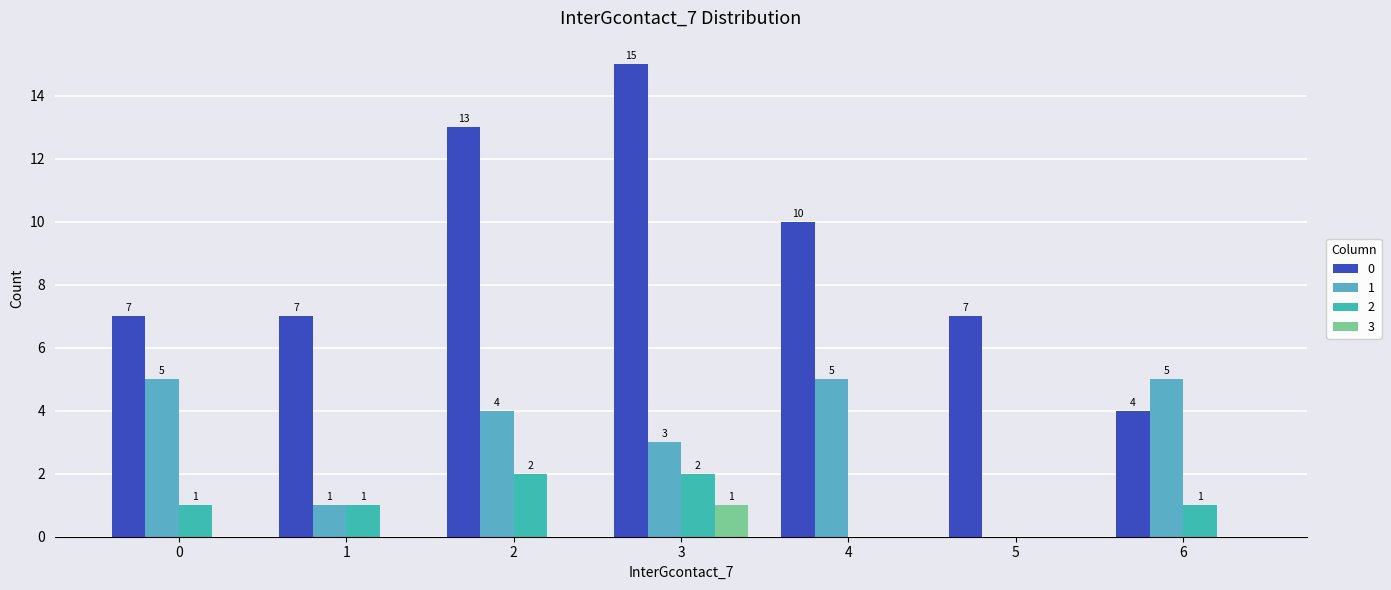

What is the total value across all series at 3?

21